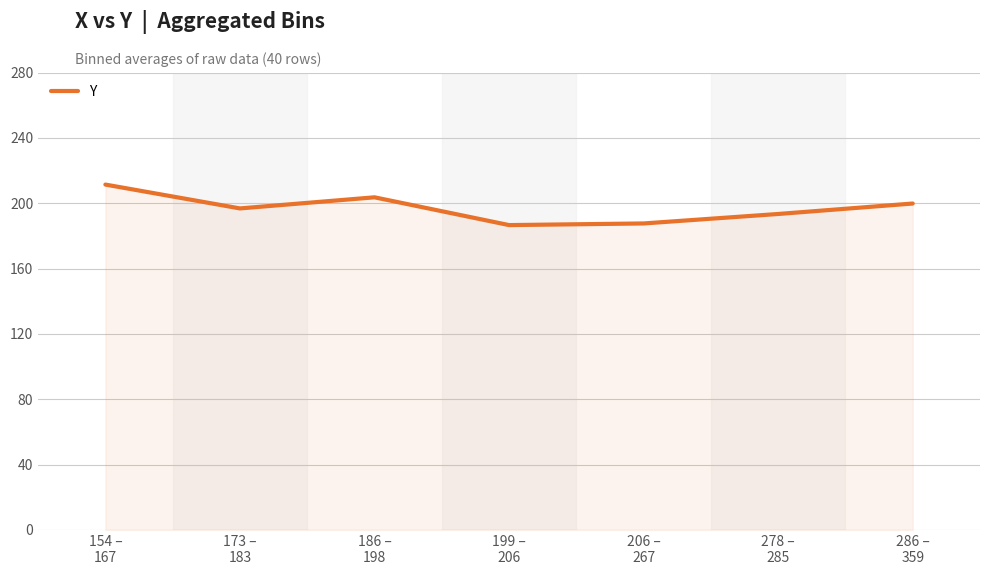

What is the average value?

197.0